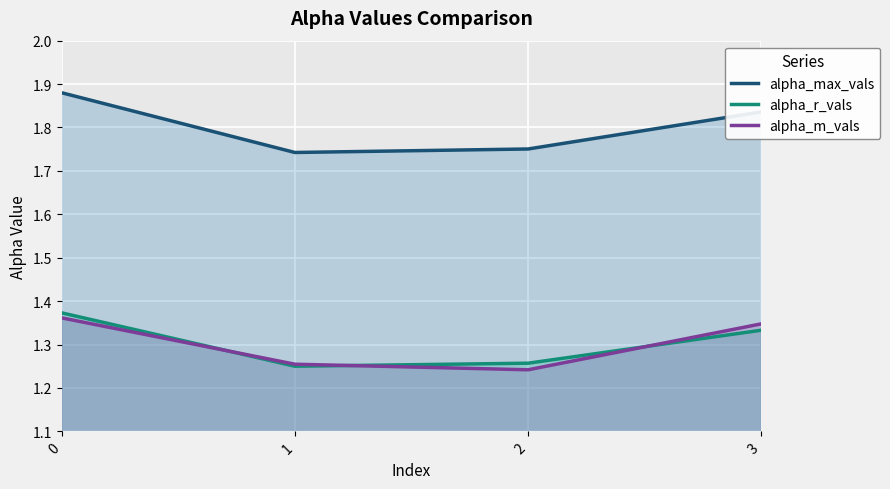

Which series has the widest spread of values?

alpha_max_vals